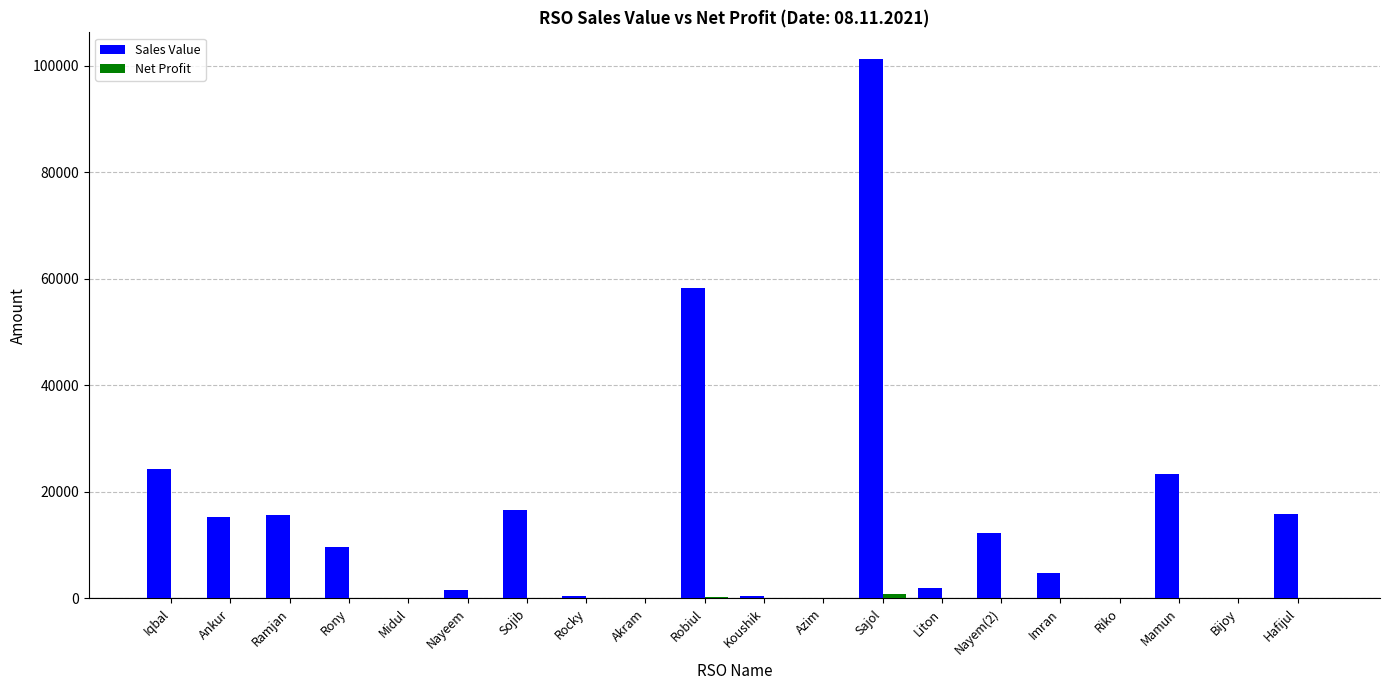

Which series has the largest total across all categories?

Sales Value